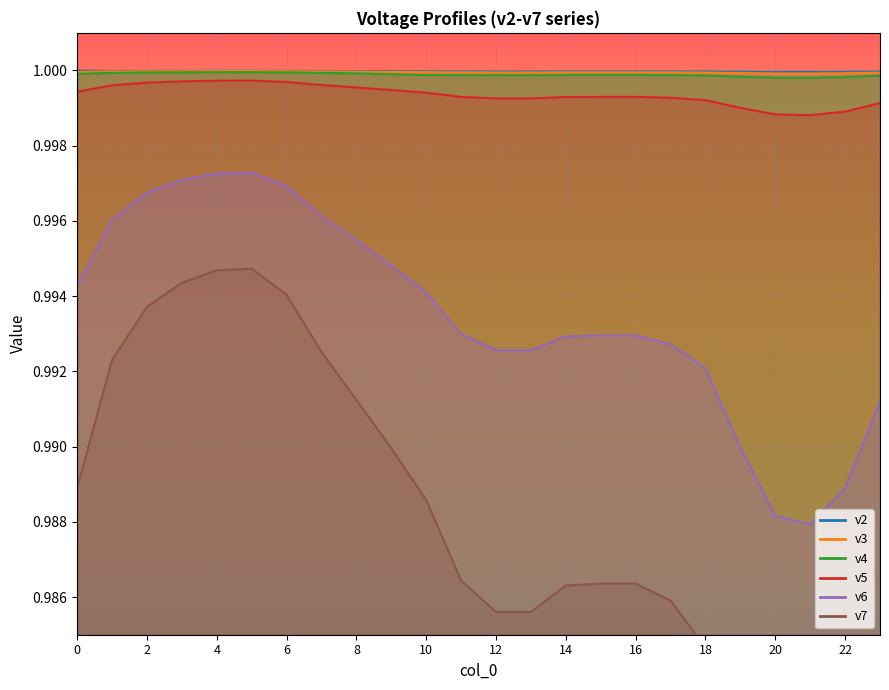

How many interior local valleys does the v2 series have?

3